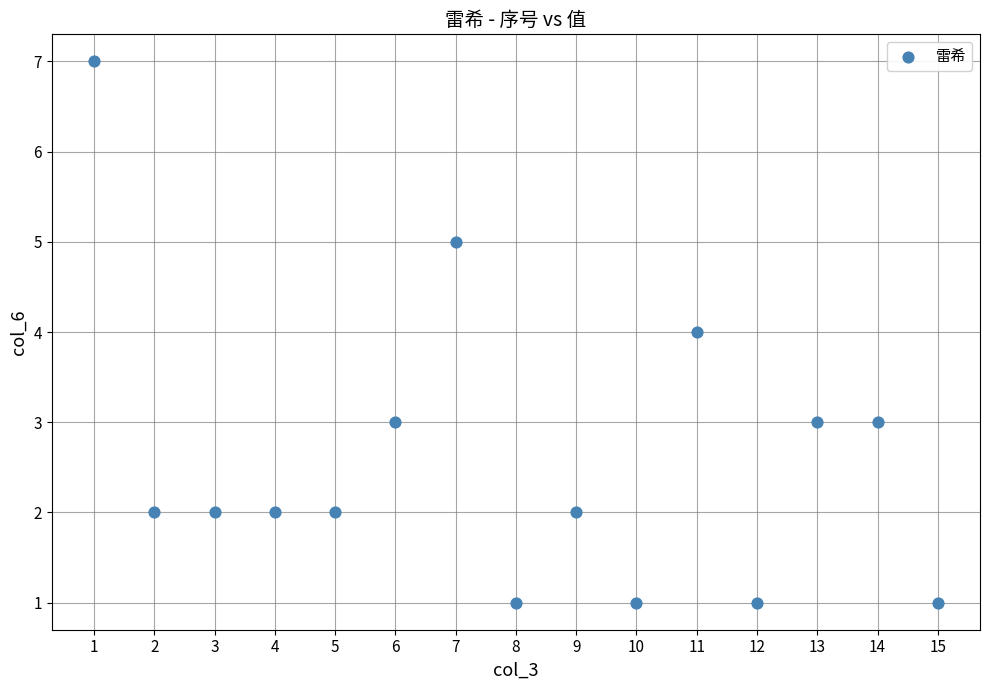

What is the range of X values (max minus min)?

14